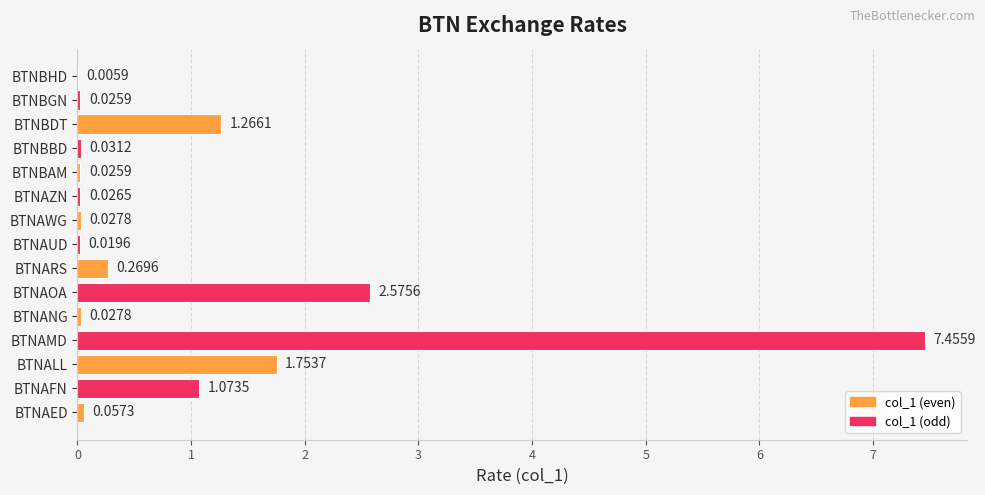

What is the average value?

1.0